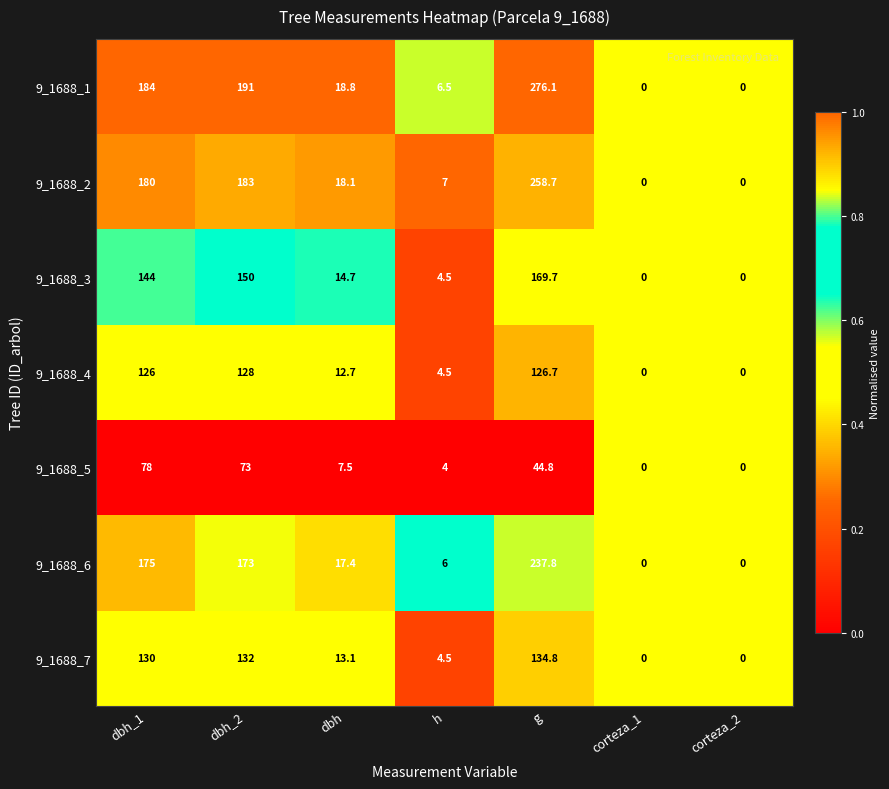

Is the value of 9_1688_5 at g greater than the value of 9_1688_7 at dbh_1?

No